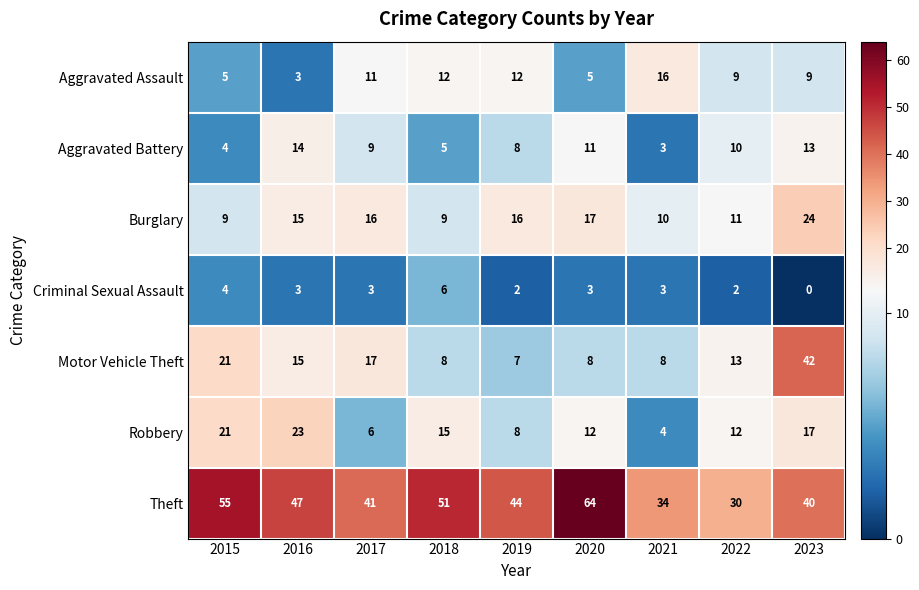

Between 2017 and 2020, which series saw the biggest shift?

Theft